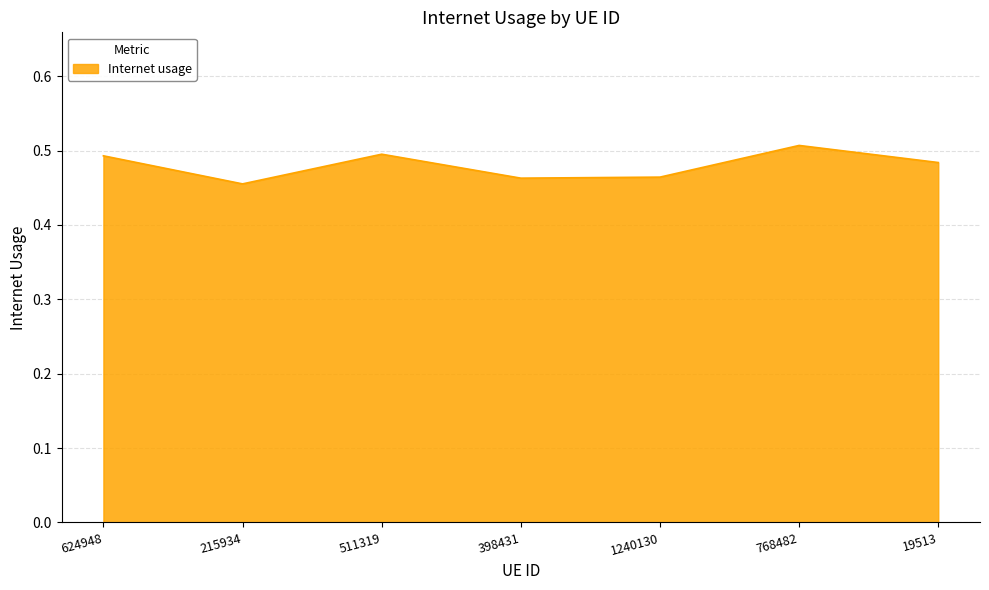

What is the sum of all values?

3.4